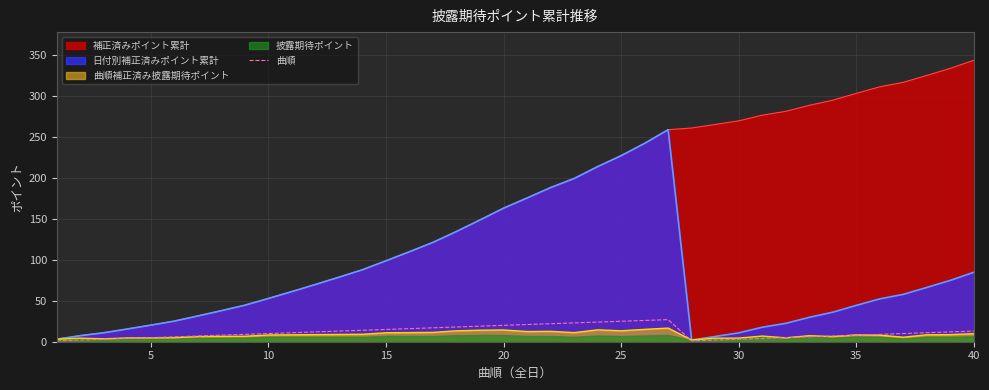

Is it true that 曲順 equals 3.0 at 30?

True